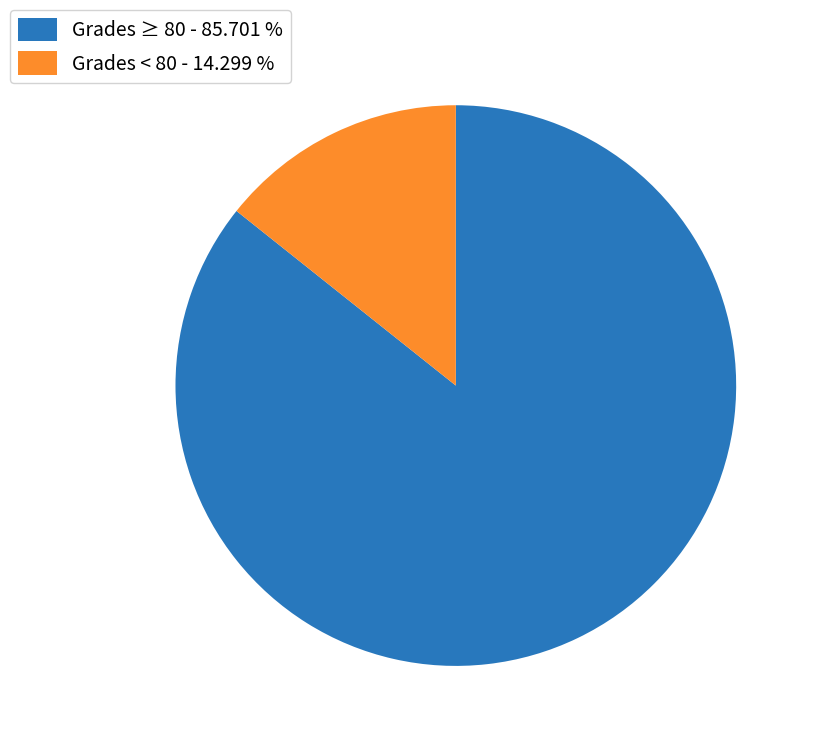

Is there any slice that represents more than half of the pie?

Yes